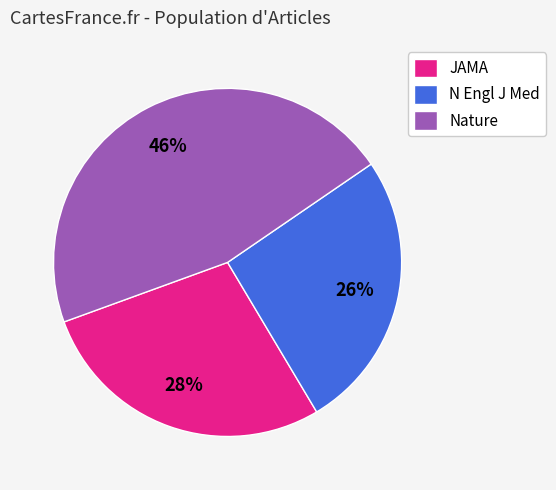

Combined, do Nature and JAMA account for over 50%?

Yes